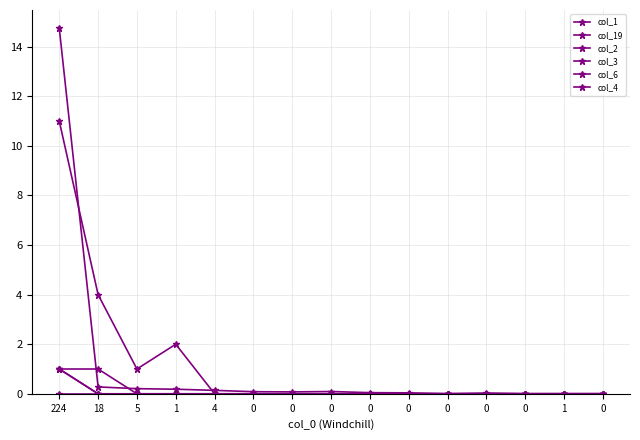

Between 0 and 1, which is larger?

1